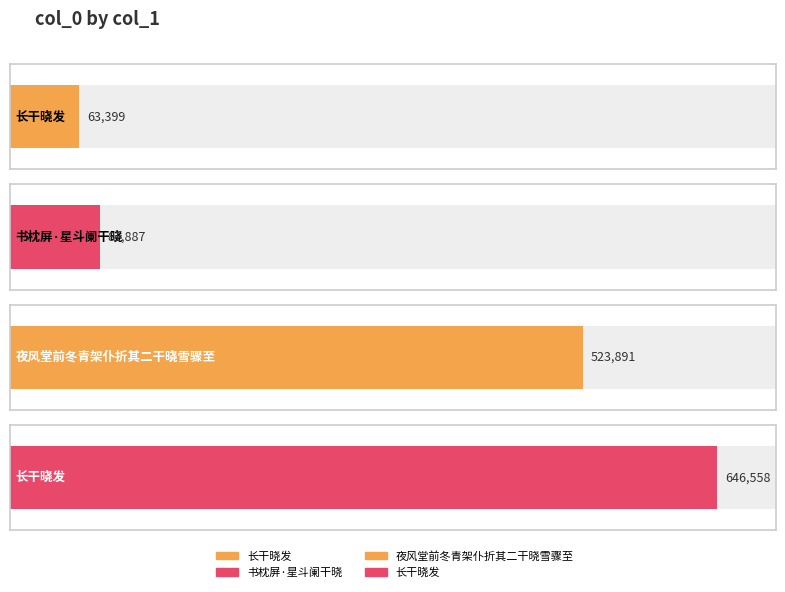

List the labels in order of value, largest first.

长干晓发, 夜风堂前冬青架仆折其二干晓雪骤至, 书枕屏·星斗阑干晓, 长干晓发